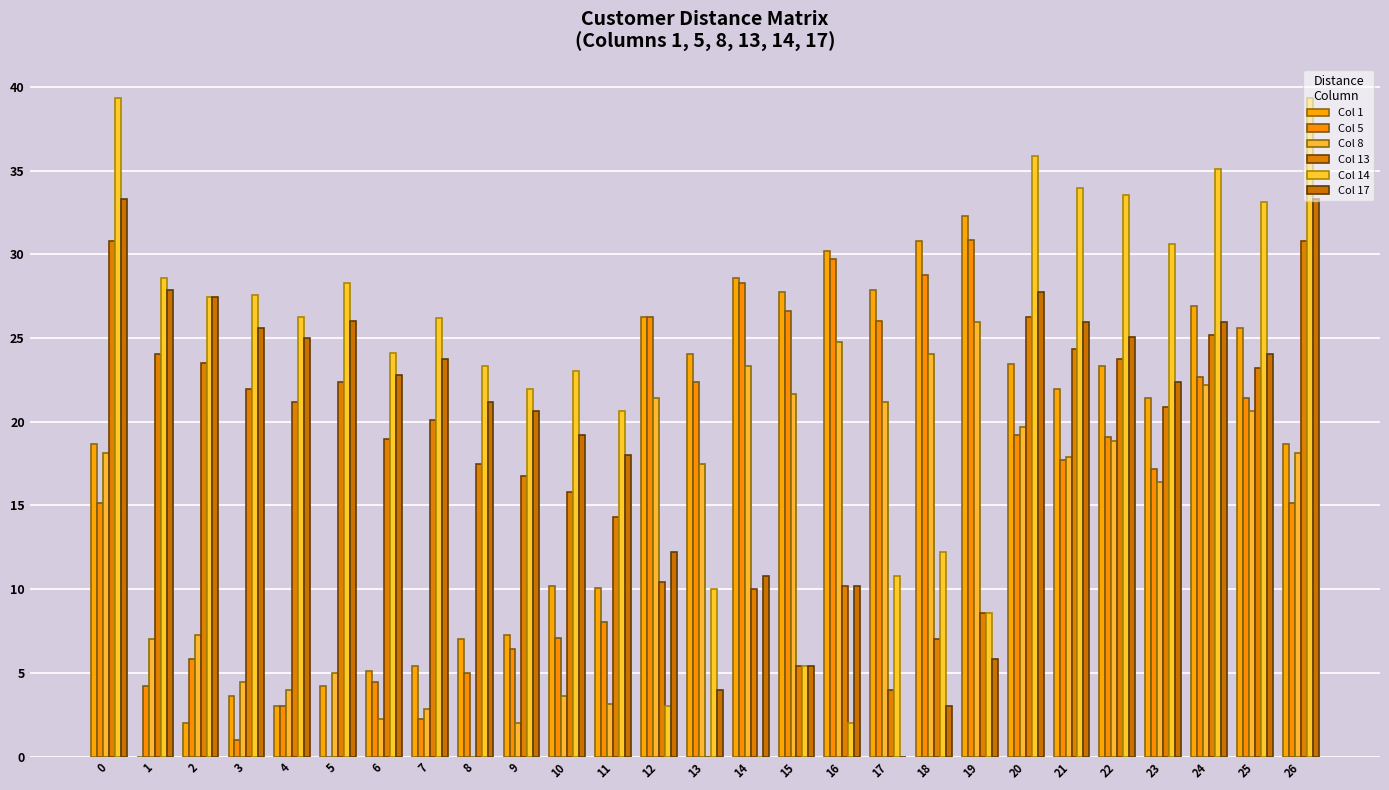

How many values in the Col 8 series exceed 17?

15